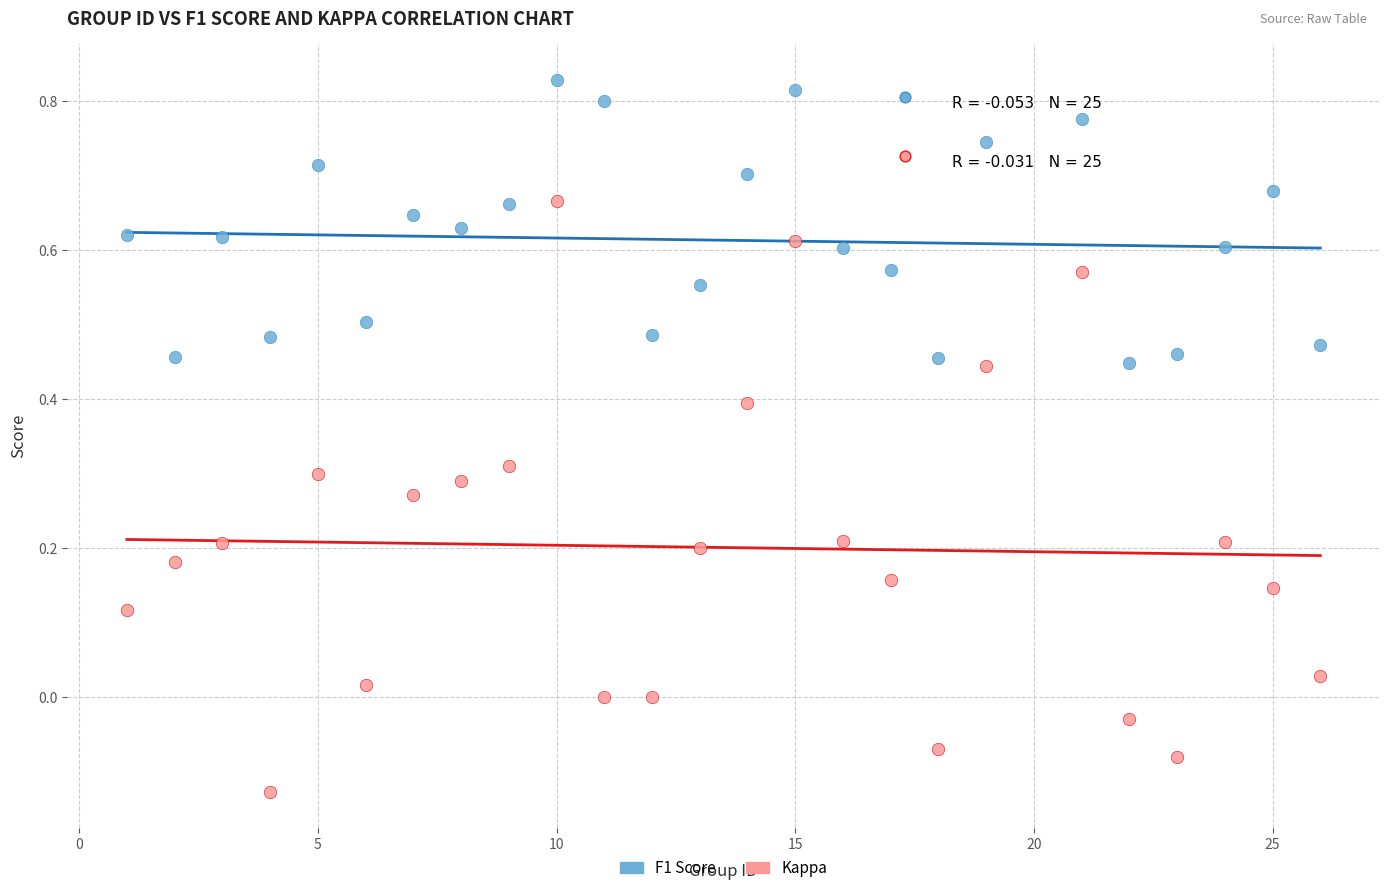

Across all data points, what is the range of X values (max minus min)?

25.0